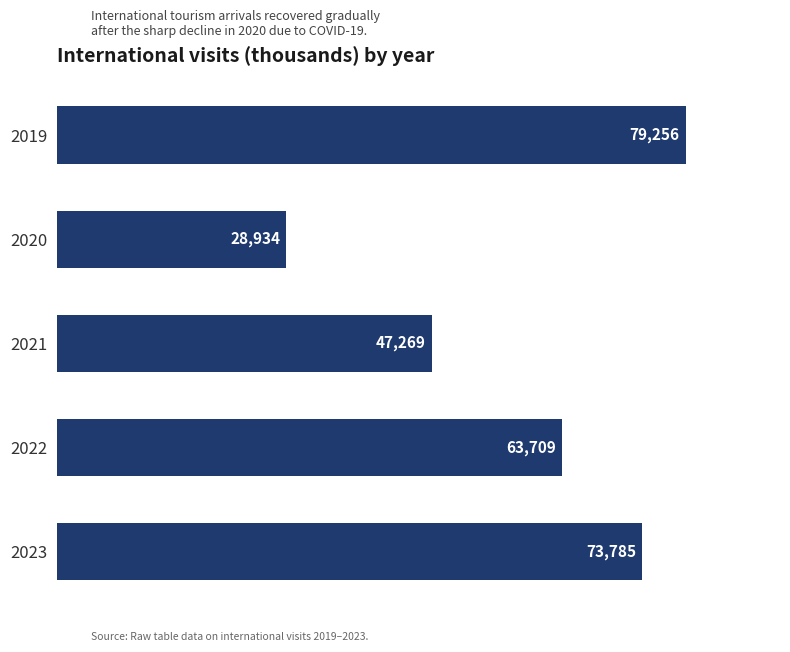

Rank the categories by value from highest to lowest.

2019, 2023, 2022, 2021, 2020